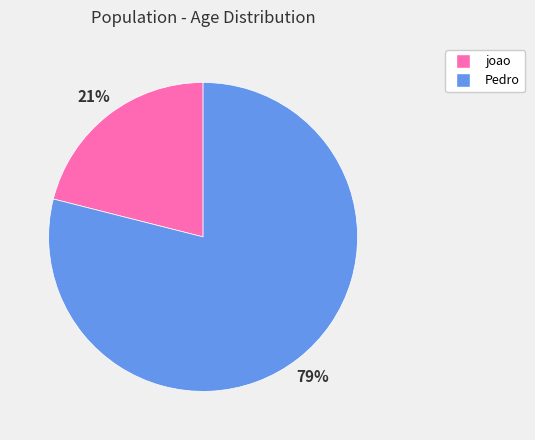

Does any single category account for the majority?

Yes